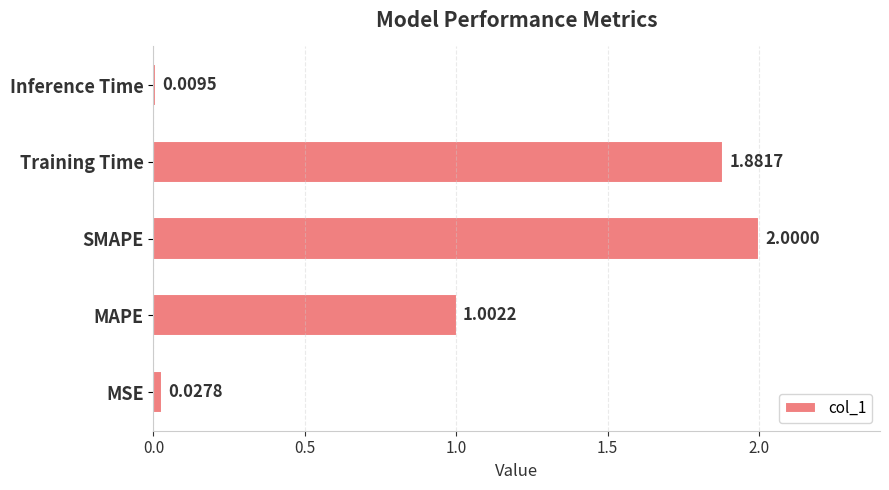

What is the change in value from MAPE to Inference Time?

-1.0